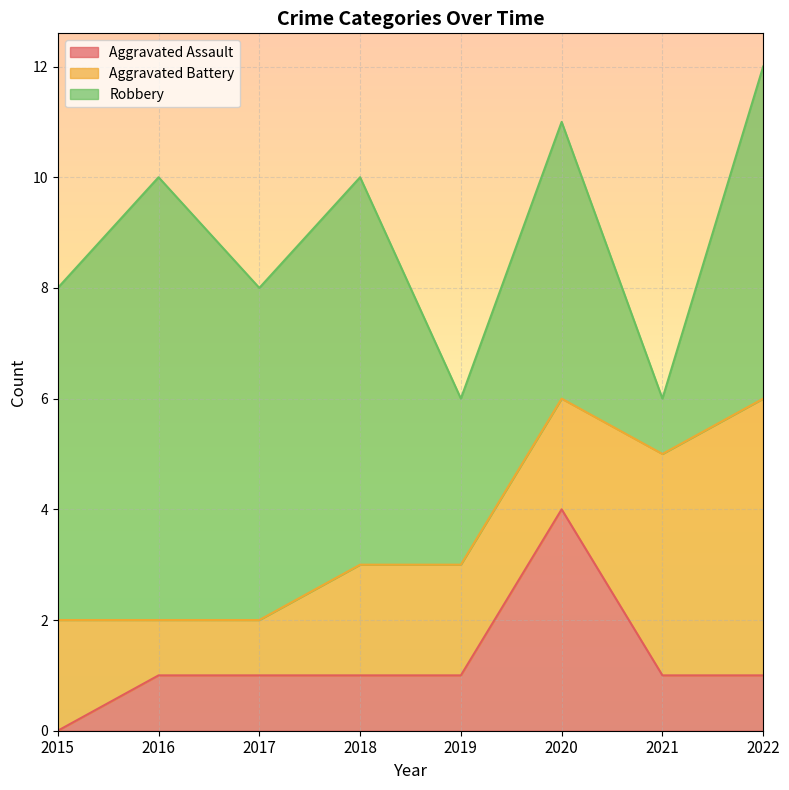

True or false: Robbery and Aggravated Assault cross at least once.

False